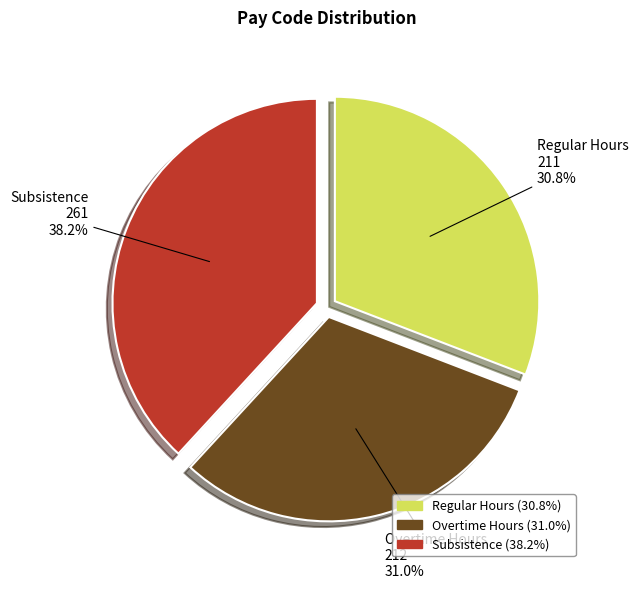

True or false: Subsistence accounts for 38% of the total.

True